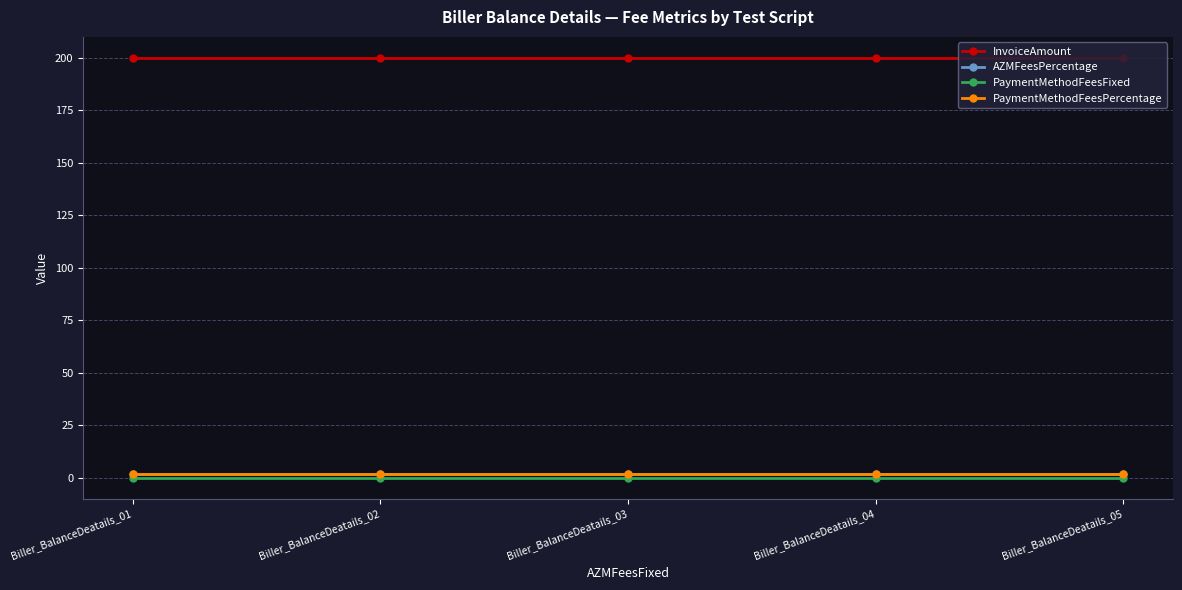

Is this an area chart (filled region under the line)?

No